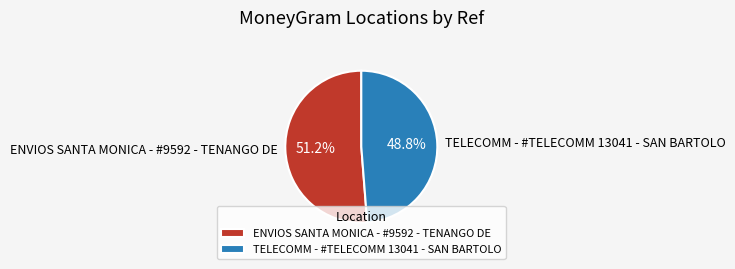

Rank the categories by value from lowest to highest.

TELECOMM - #TELECOMM 13041 - SAN BARTOLO, ENVIOS SANTA MONICA - #9592 - TENANGO DE